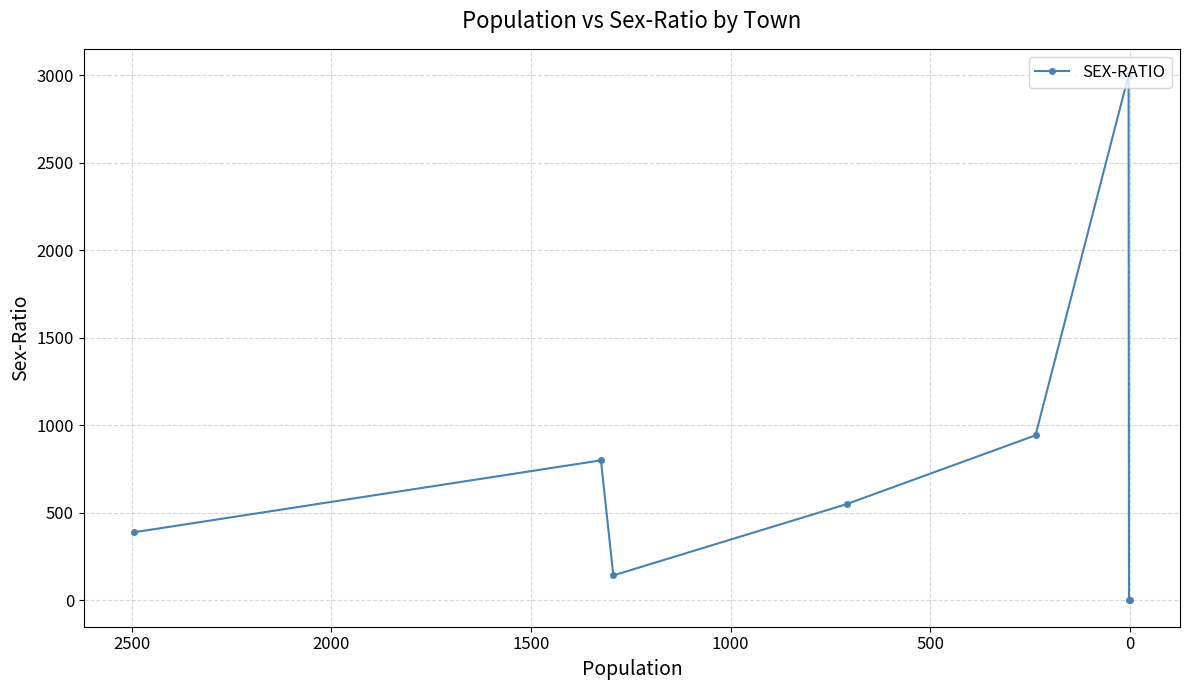

How many lines are shown in the chart?

1